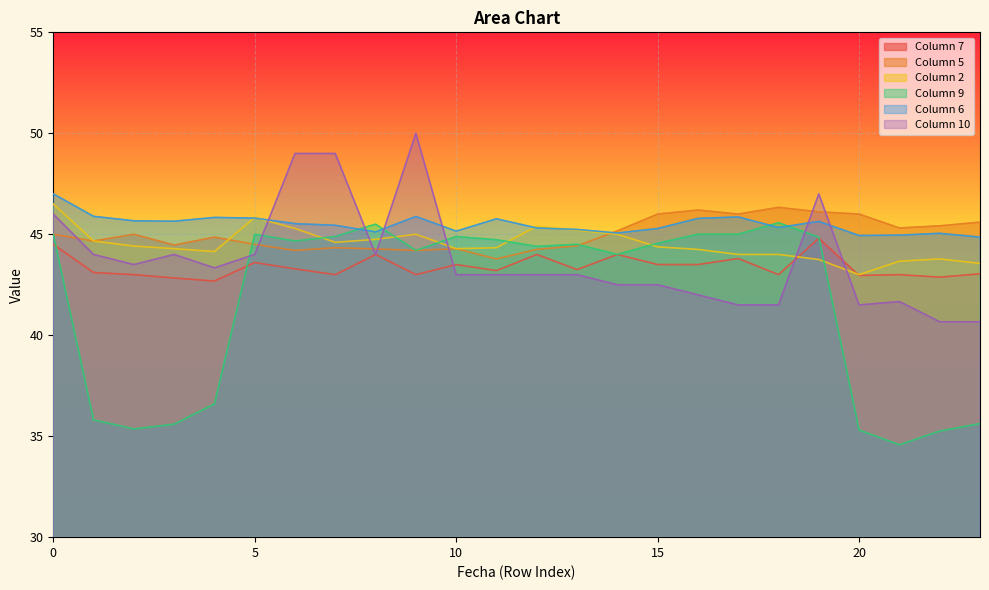

What is the value of the 5 point at the 17th from the left?

46.2